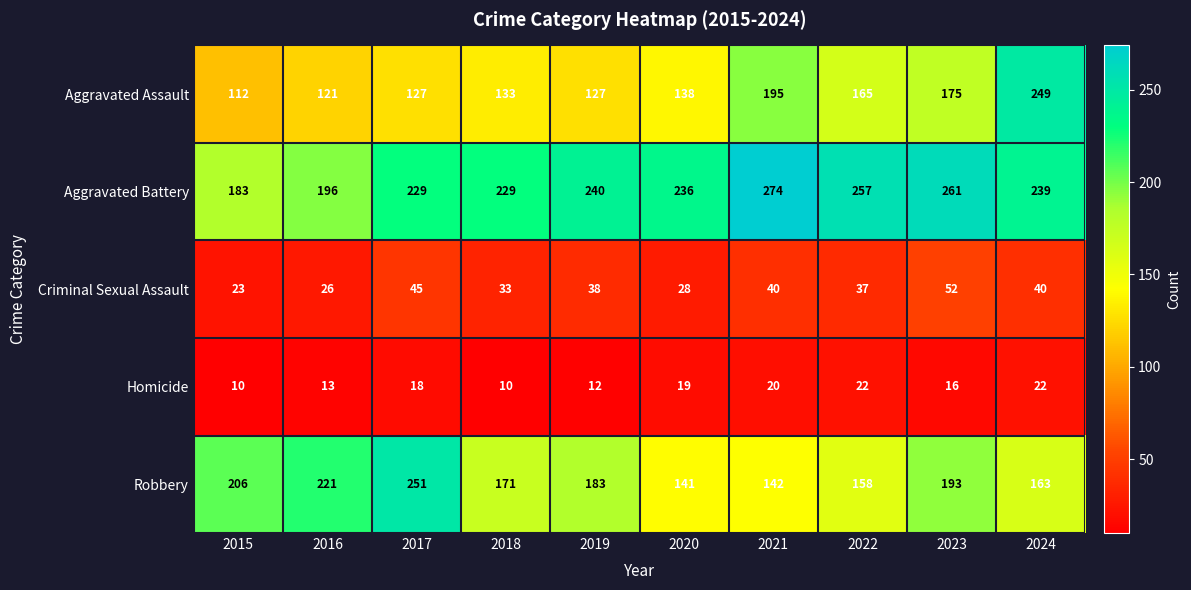

What is the smallest value displayed?

10